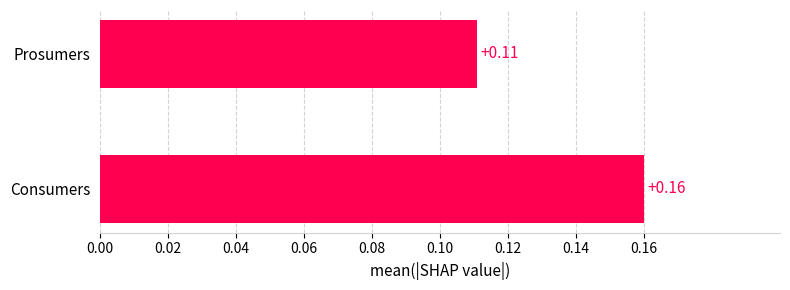

List the labels in order of value, smallest first.

Prosumers, Consumers